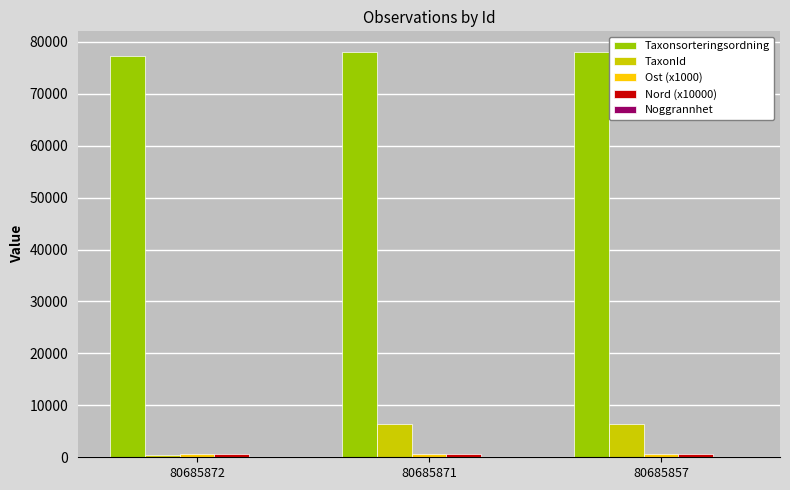

What is the total value across all series at 80685857?

85809.5